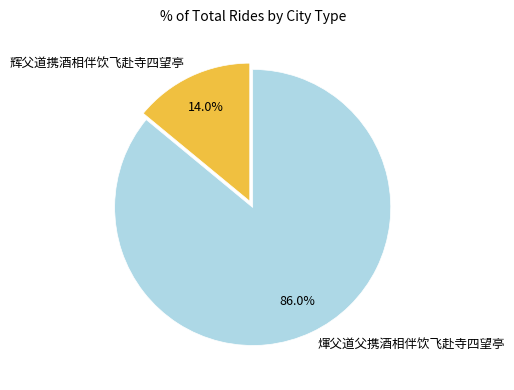

Is there any slice that represents more than half of the pie?

Yes